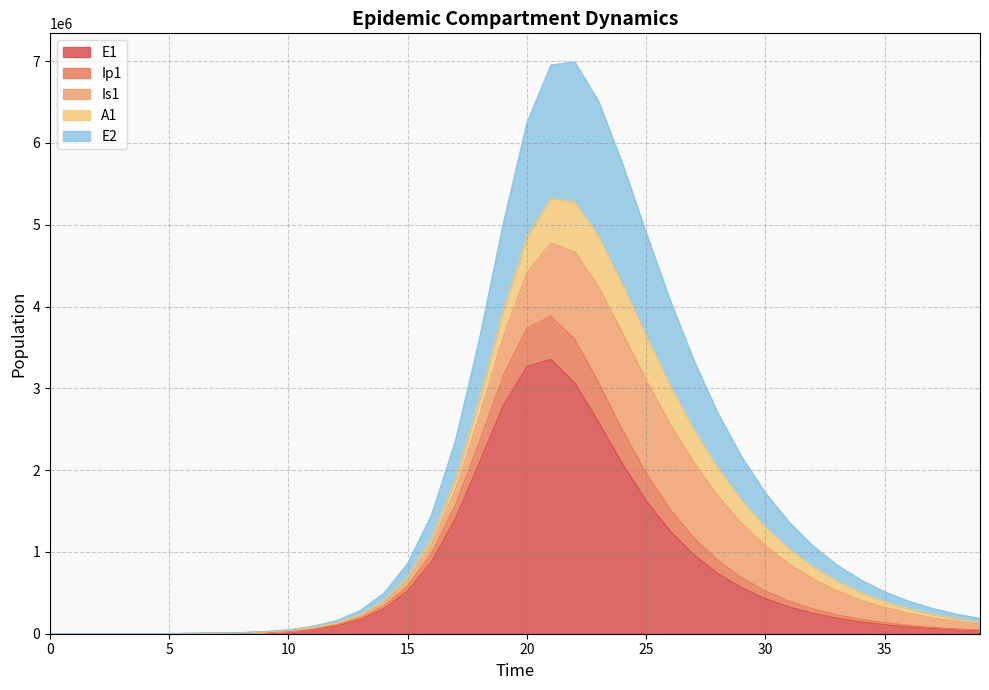

Count the number of categories in the chart.

40